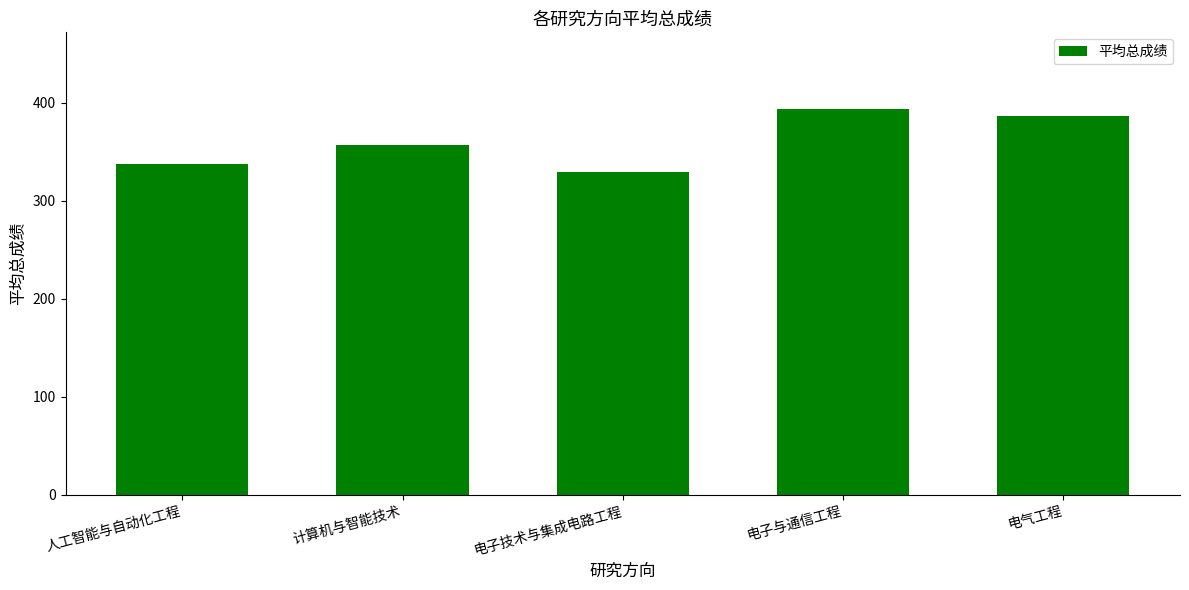

Which has a higher value, 电气工程 or 计算机与智能技术?

电气工程